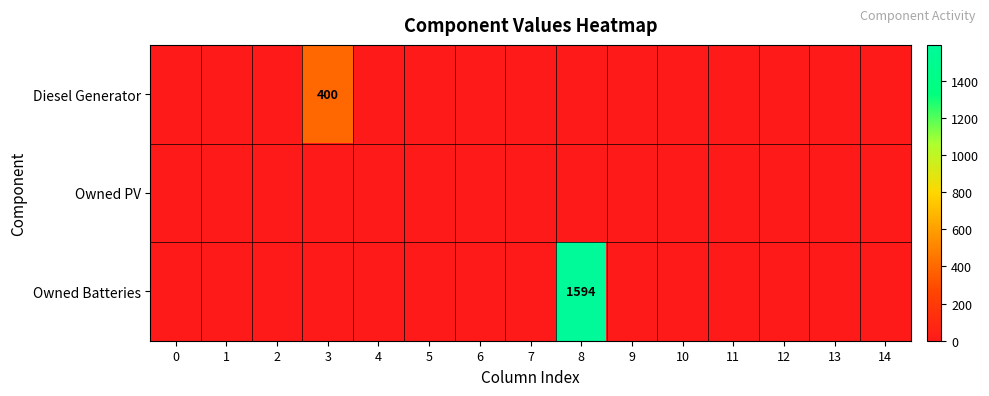

How many series are shown in this chart?

3